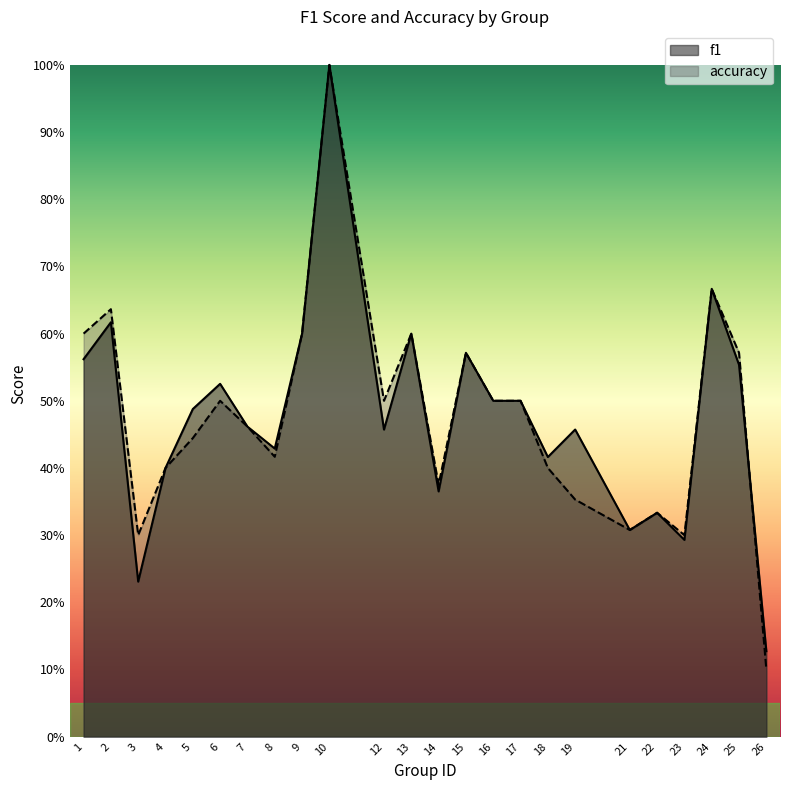

Where is the first local maximum for accuracy?

2